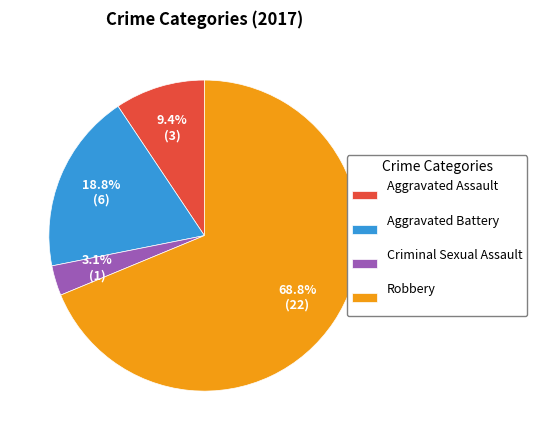

Rank the categories by value from highest to lowest.

Robbery, Aggravated Battery, Aggravated Assault, Criminal Sexual Assault